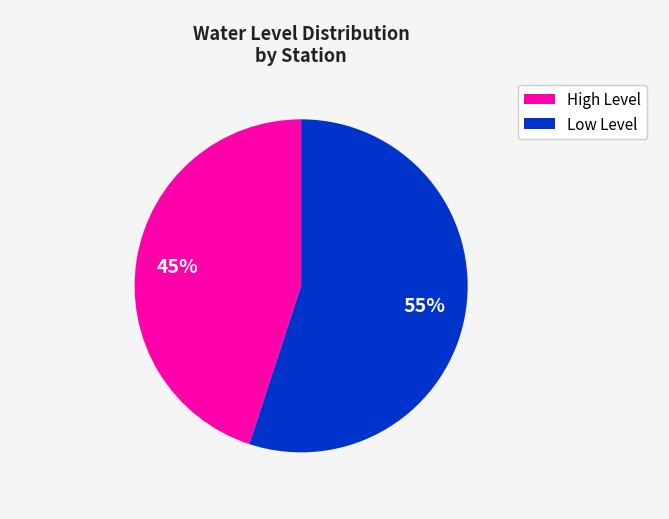

How many segments does this pie chart have?

2